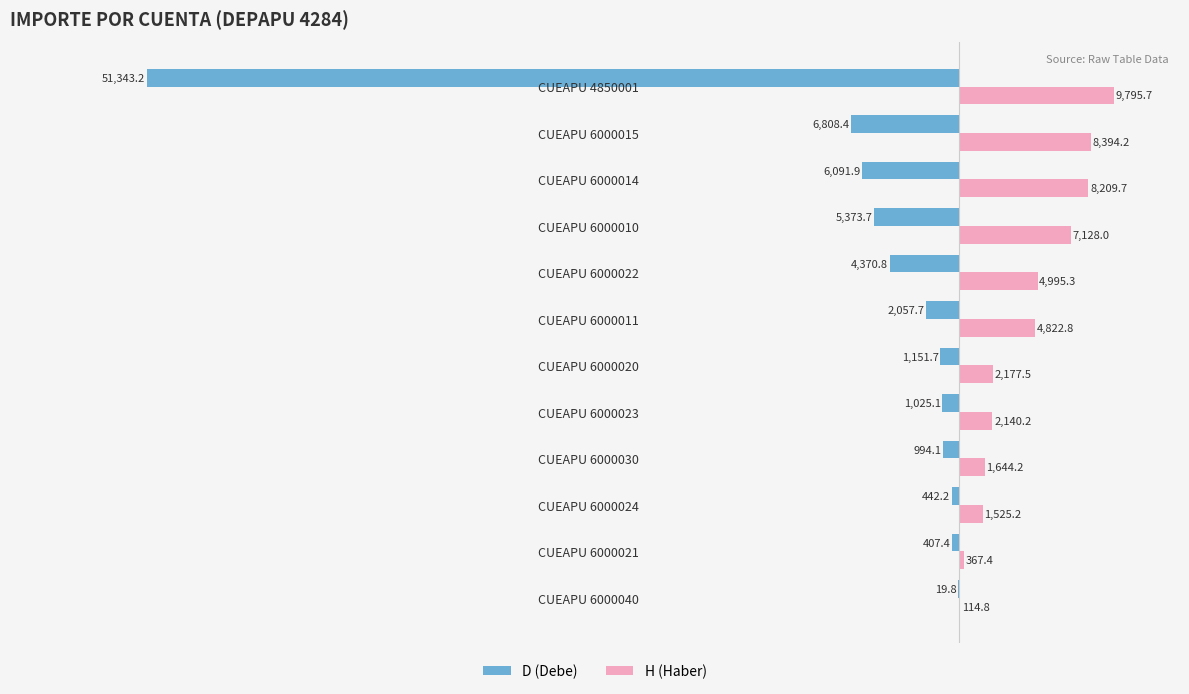

What is the greatest value displayed?

9795.7